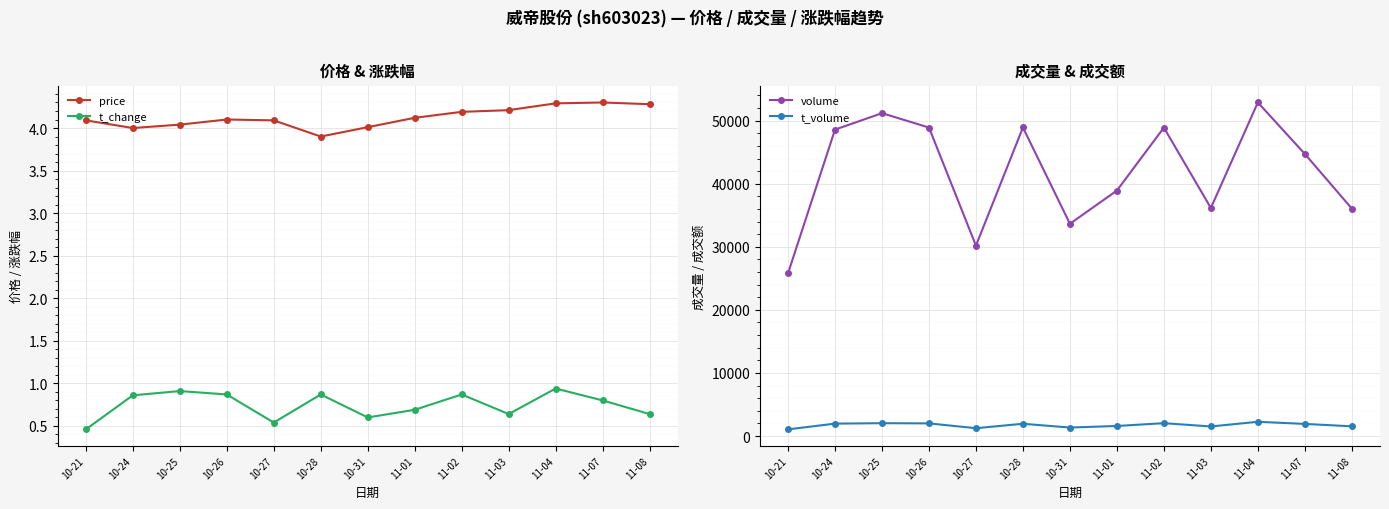

Is this an area chart (filled region under the line)?

No